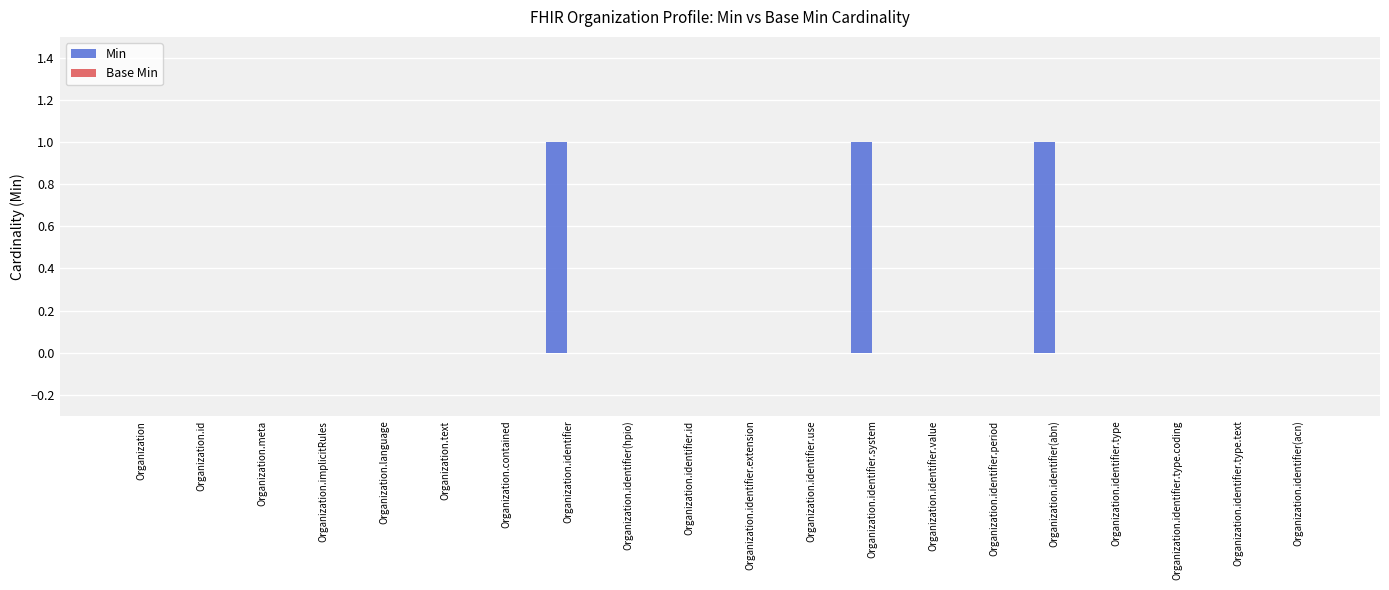

Are the bars grouped side by side (vs. stacked)?

No